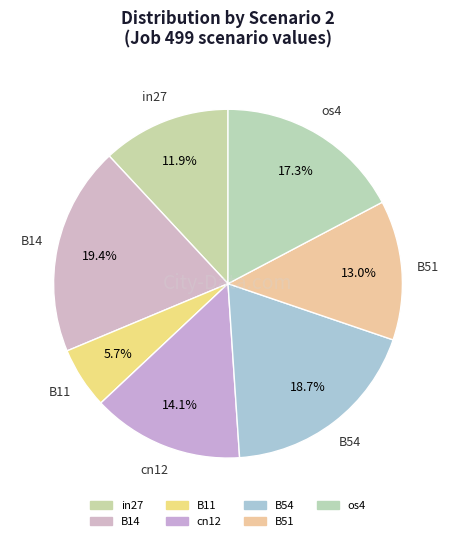

True or false: cn12 accounts for 8% of the total.

False